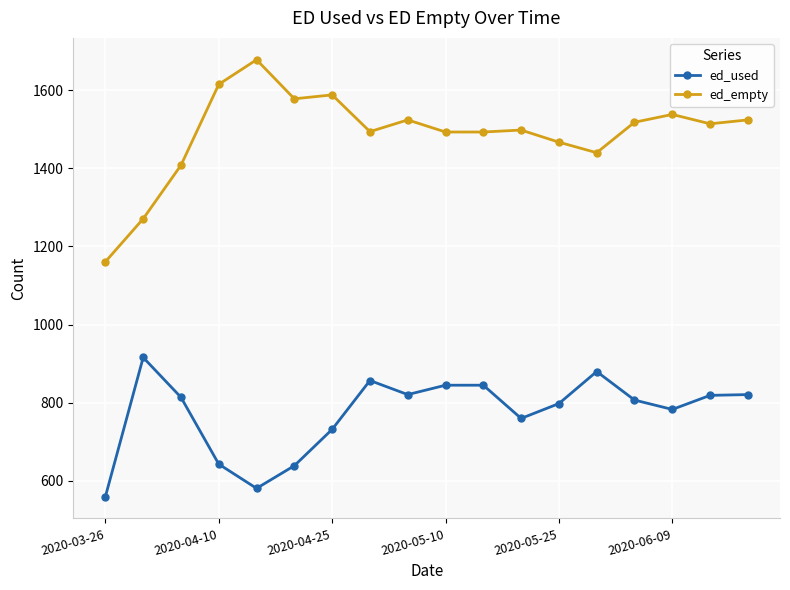

What is the difference between the second highest and second lowest values in the ed_used series?

299